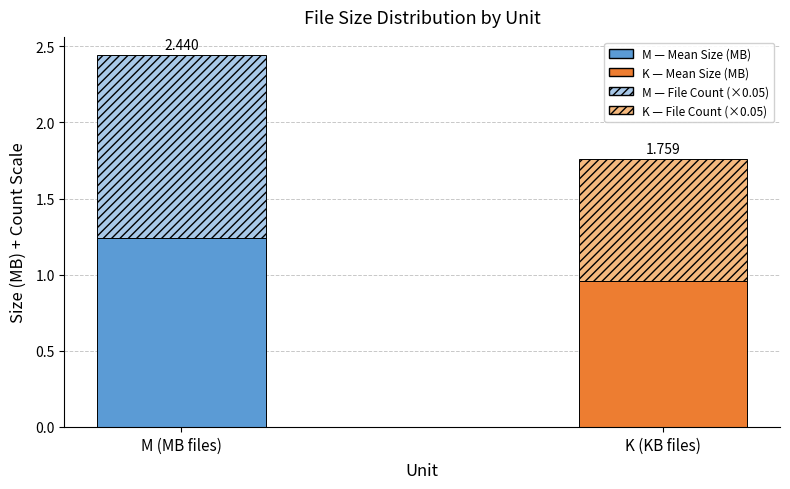

How many bars are there in total?

2